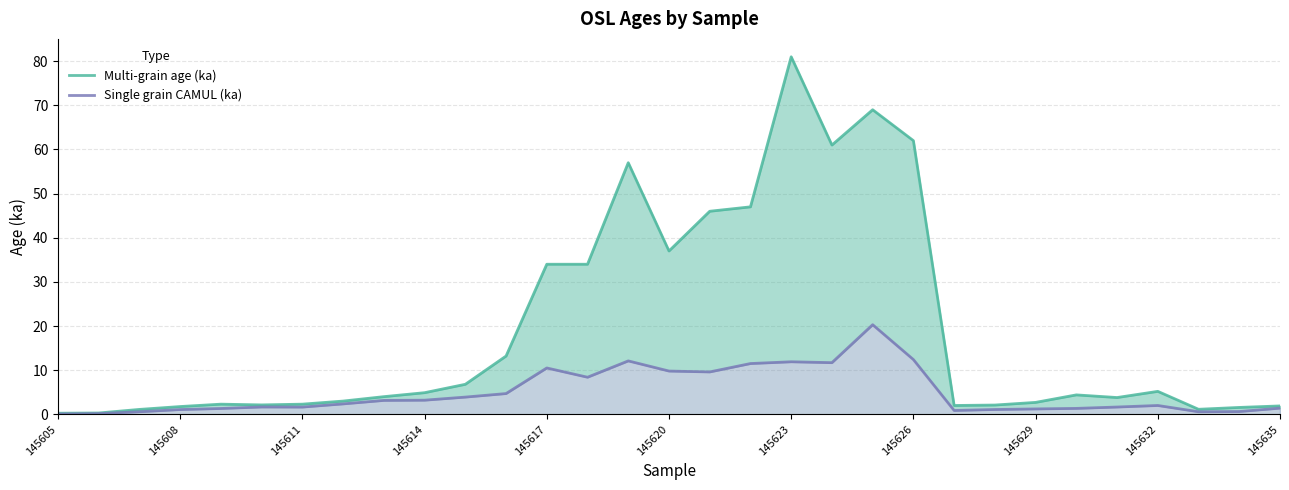

What position from the left is 11?

12